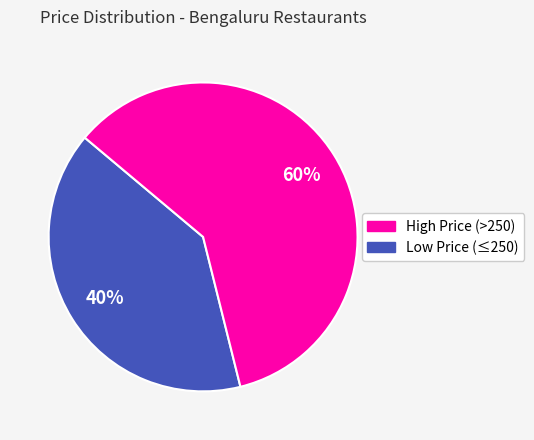

How many slices are in this pie chart?

2